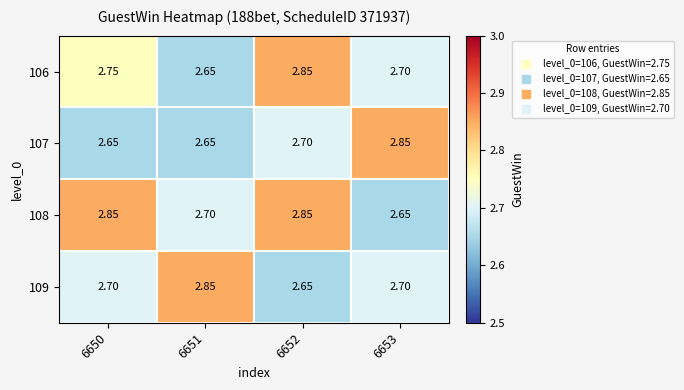

Is the value of 109 at 6653 greater than the value of 106 at 6651?

Yes